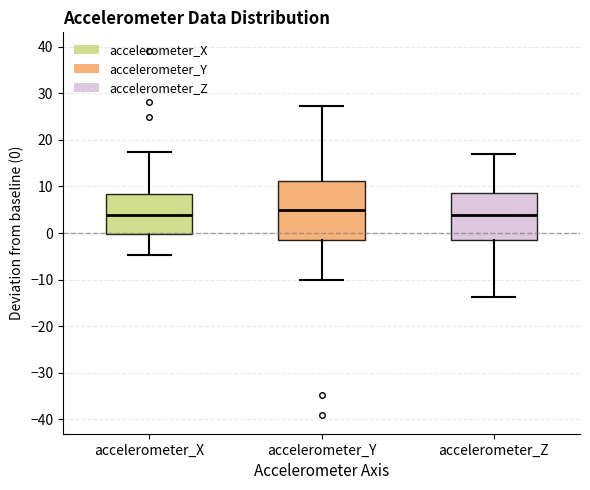

Comparing the boxes themselves (not the whiskers), which one is the tallest?

accelerometer_Y